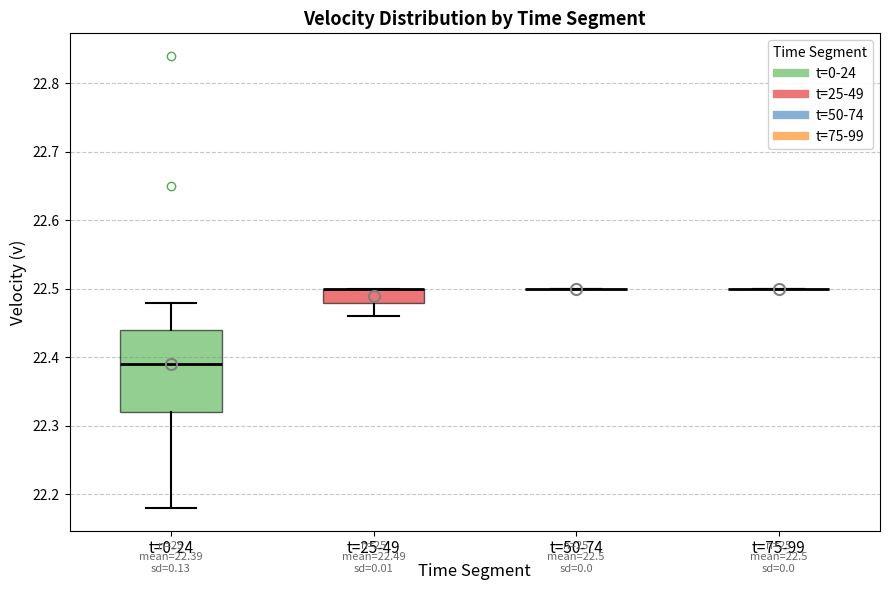

Which box is the tallest, from its lower edge to its upper edge?

t=0-24